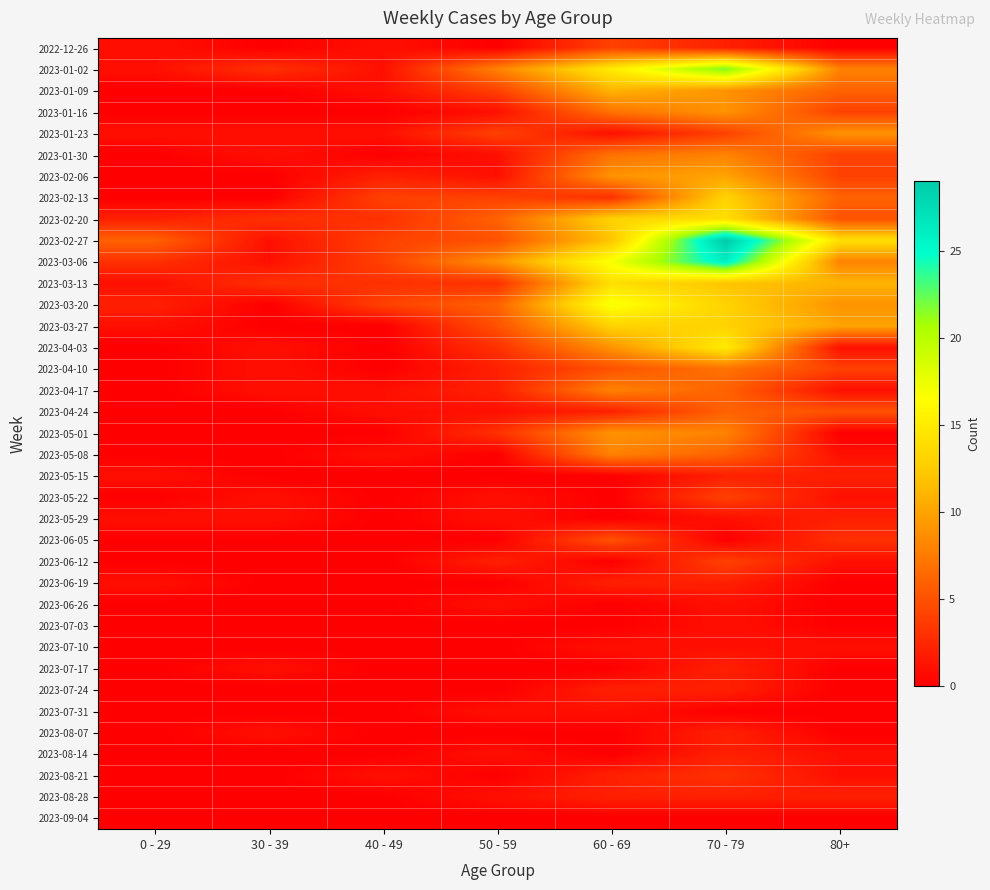

Rank the series by their maximum value, from highest to lowest.

2023-02-27, 2023-03-06, 2023-01-02, 2023-03-20, 2023-04-03, 2023-02-20, 2023-03-13, 2023-02-13, 2023-03-27, 2023-01-09, 2023-02-06, 2023-01-16, 2023-01-23, 2023-05-01, 2023-01-30, 2023-04-17, 2023-05-08, 2023-04-10, 2023-04-24, 2023-06-05, 2022-12-26, 2023-05-22, 2023-06-12, 2023-08-21, 2023-05-15, 2023-05-29, 2023-06-19, 2023-07-17, 2023-07-24, 2023-08-07, 2023-08-14, 2023-08-28, 2023-06-26, 2023-07-03, 2023-07-10, 2023-07-31, 2023-09-04